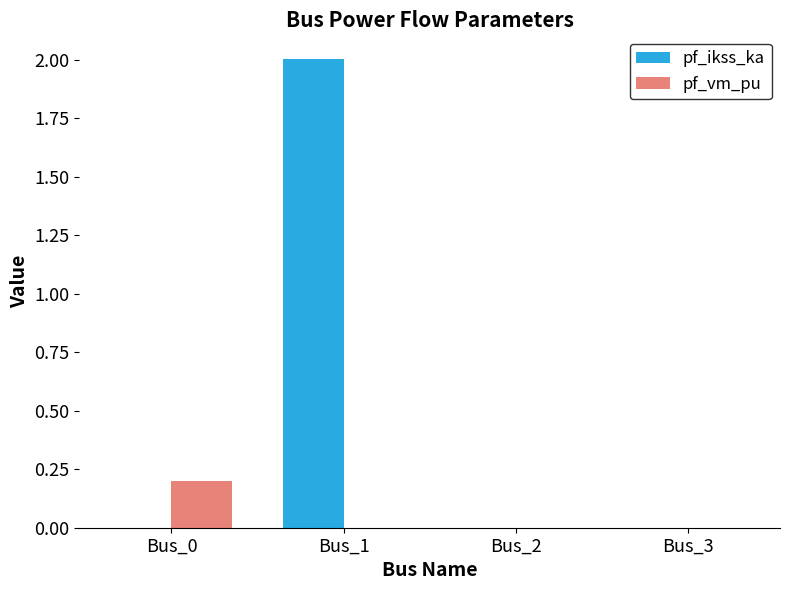

How many distinct data groups are displayed?

2